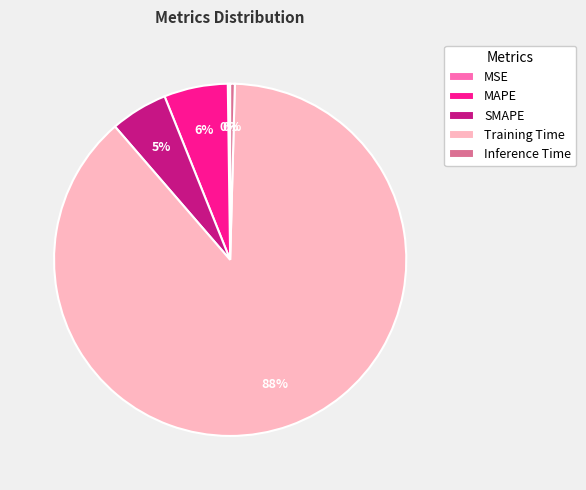

Which has a higher value, SMAPE or Training Time?

Training Time